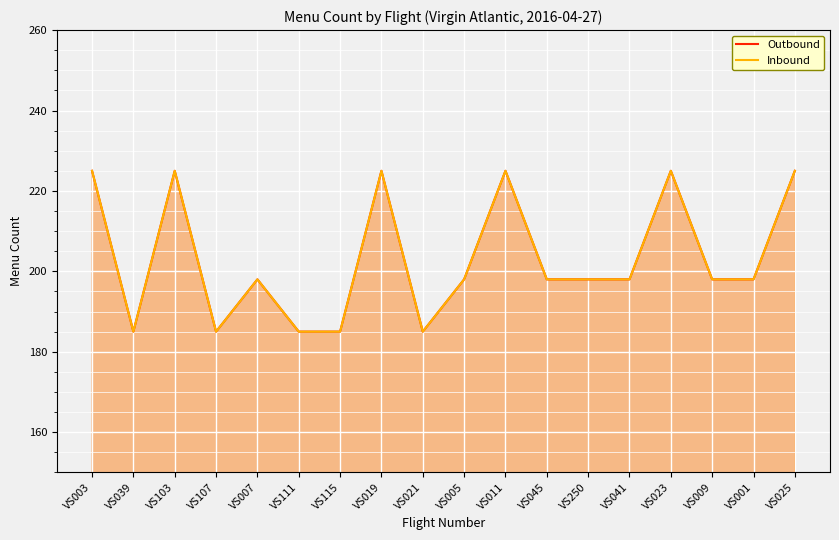

Which category has the lowest value in the Outbound series?

VS039